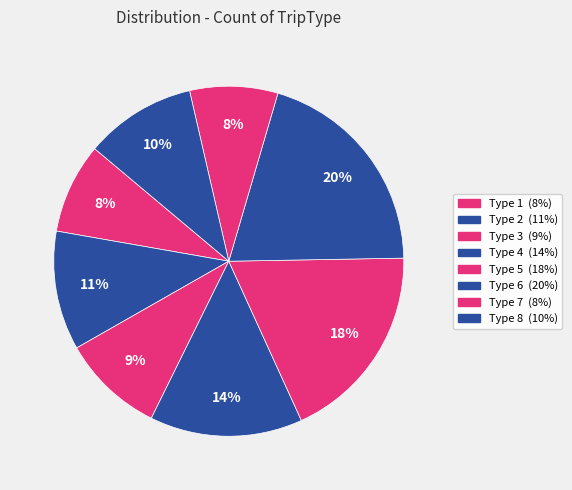

How many segments does this pie chart have?

8